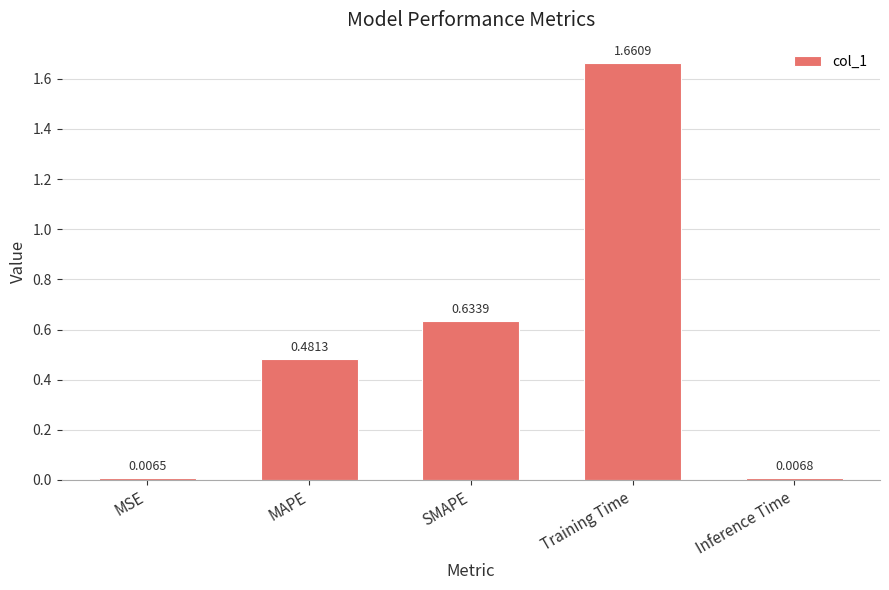

Count the number of categories in the chart.

5